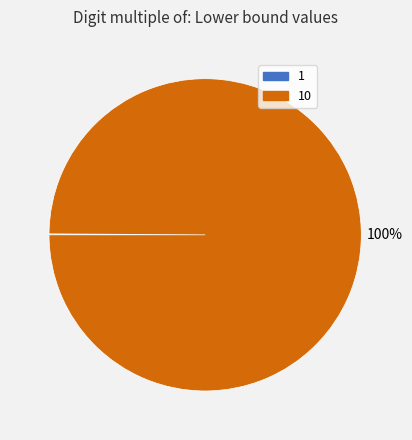

To the nearest percent, what is the average slice percentage?

50%